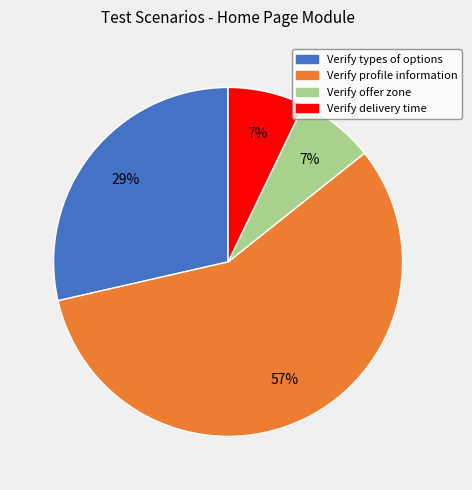

How many segments does this pie chart have?

4